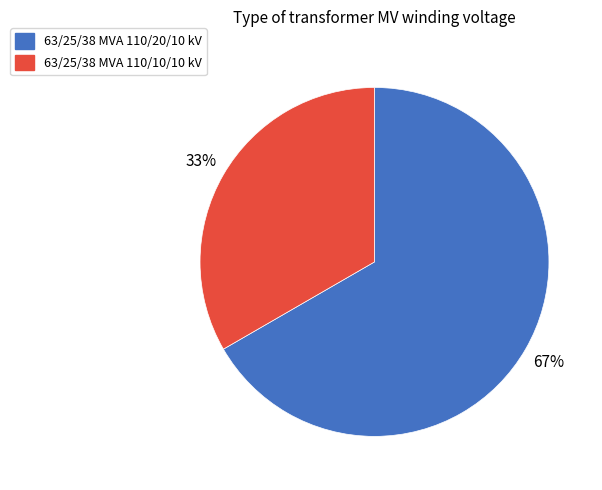

How many slices are in this pie chart?

2